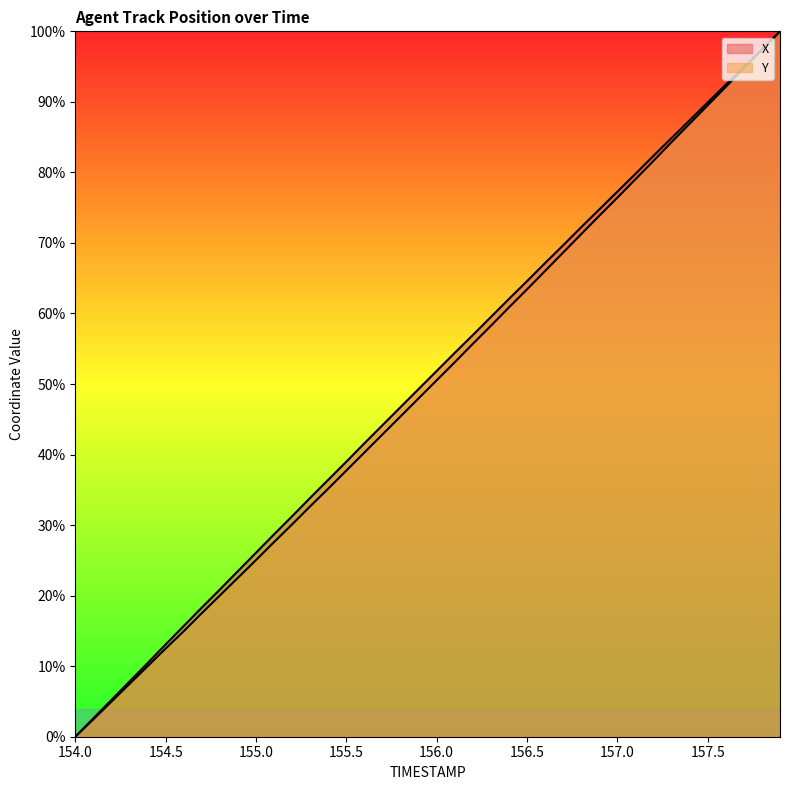

How many lines are shown in the chart?

2